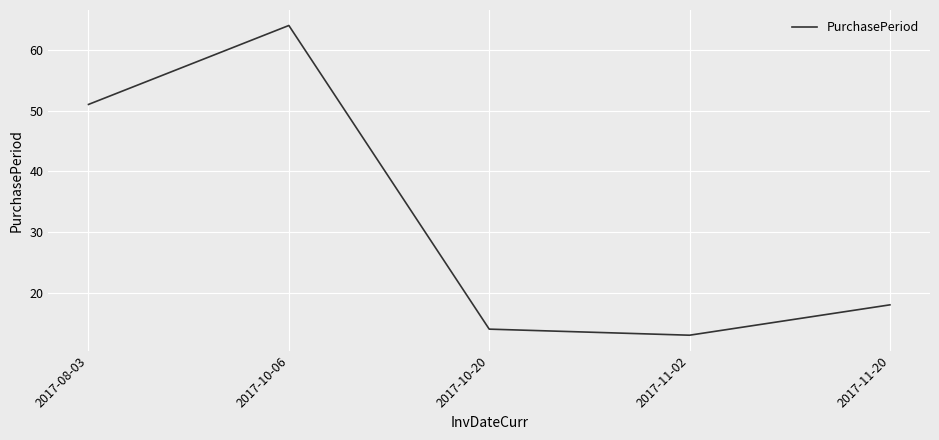

At which label does the data first exceed 18?

2017-08-03